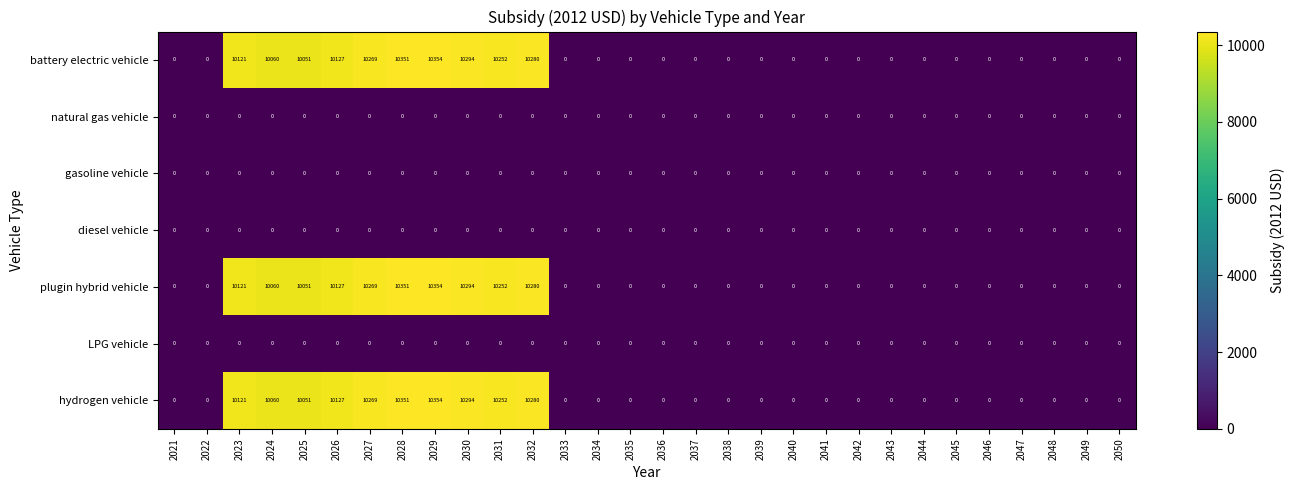

Is it true that battery electric vehicle equals -3248 at 2033?

False